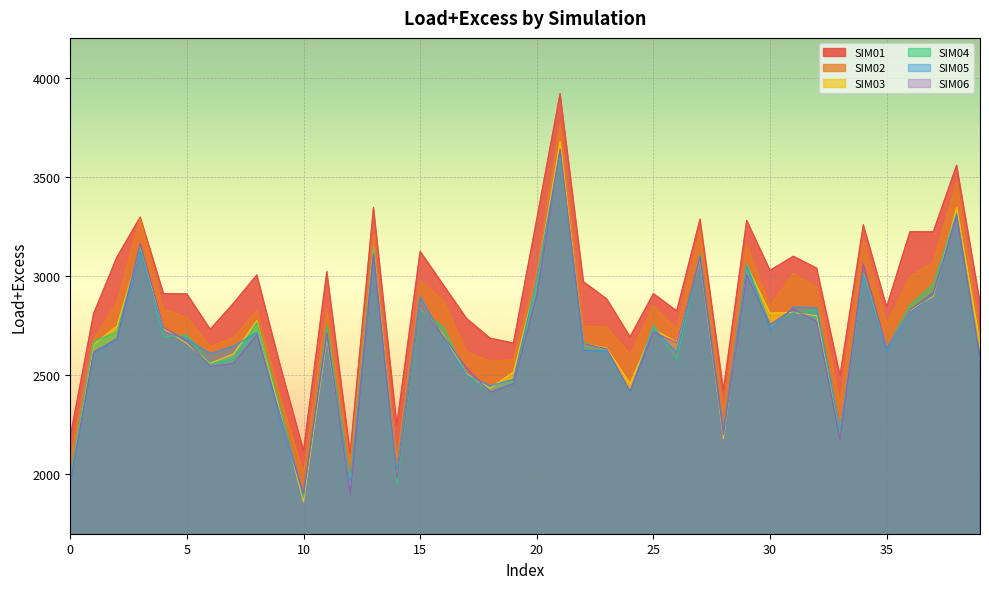

How many times do SIM04 and SIM06 cross each other?

18